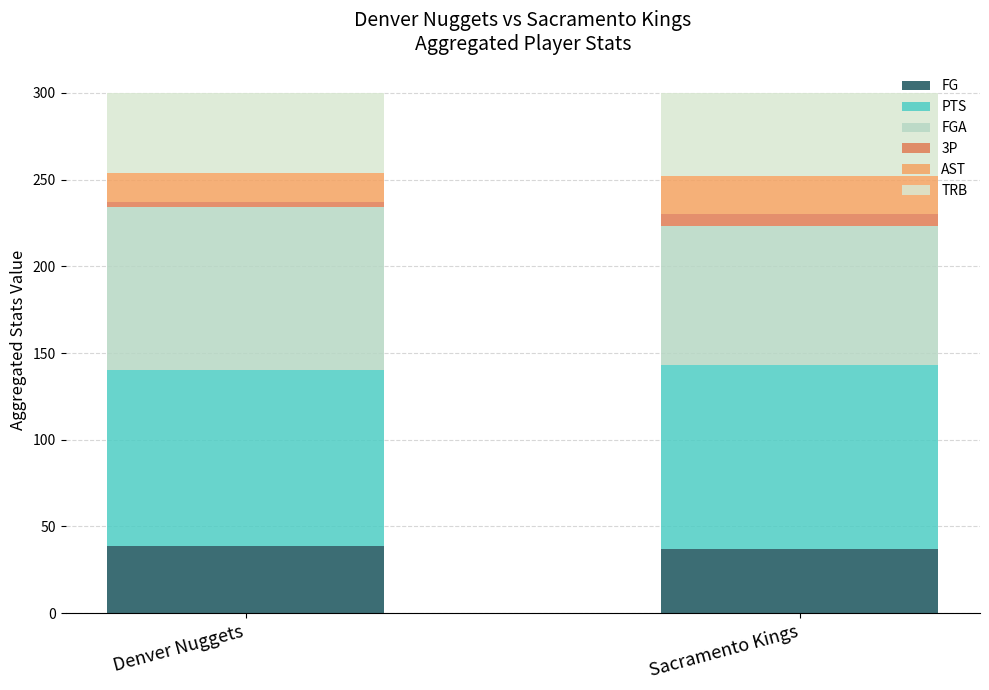

What is the average value of the FG series?

38